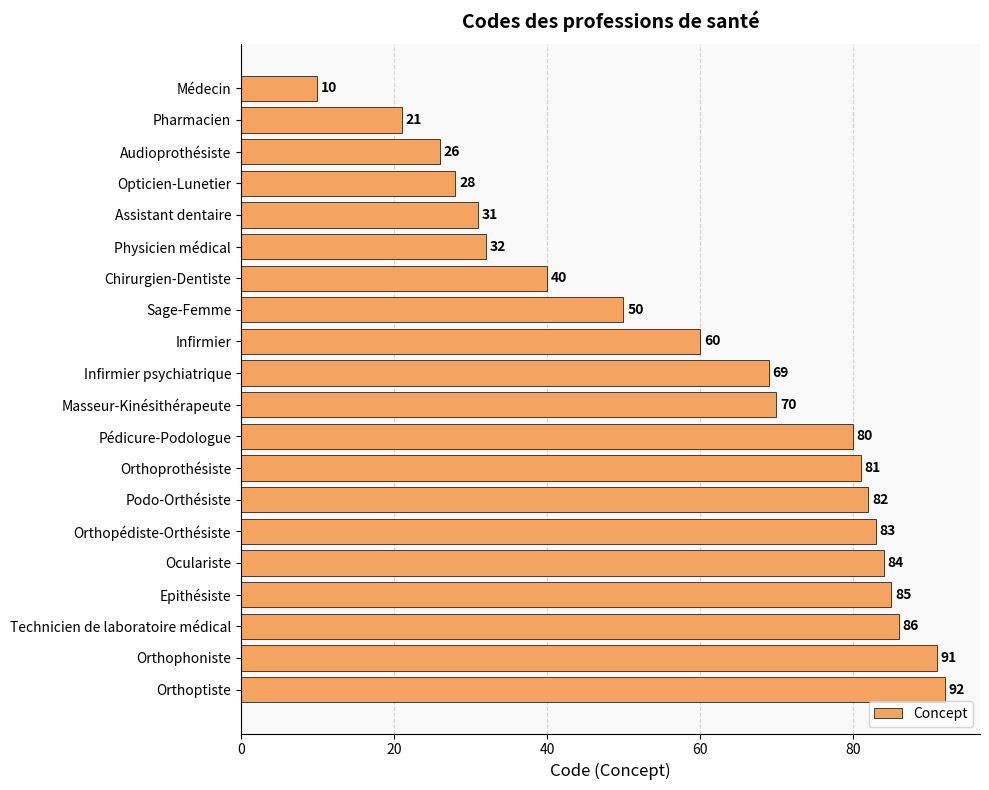

Reading top to bottom, list all the values displayed in this chart.

10	21	26	28	31	32	40	50	60	69	70	80	81	82	83	84	85	86	91	92